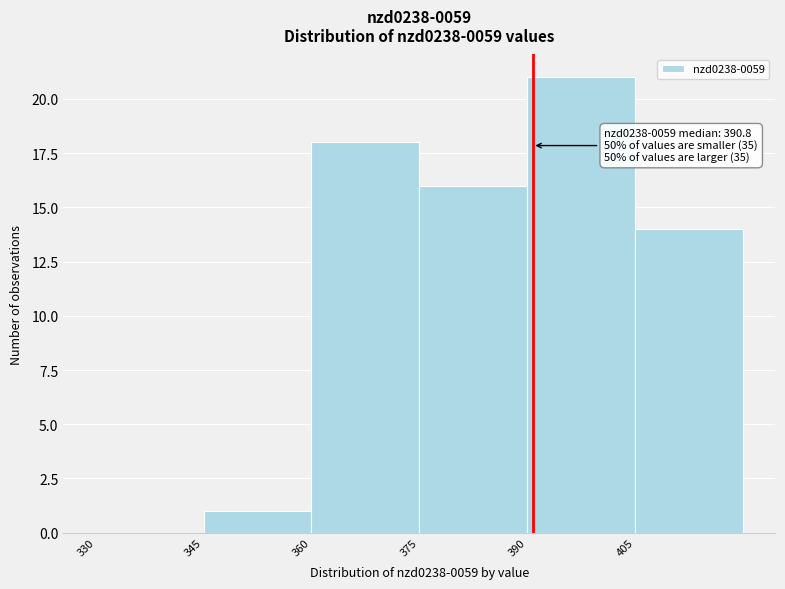

Over which range of the x-axis is the bar tallest?

390 to 405